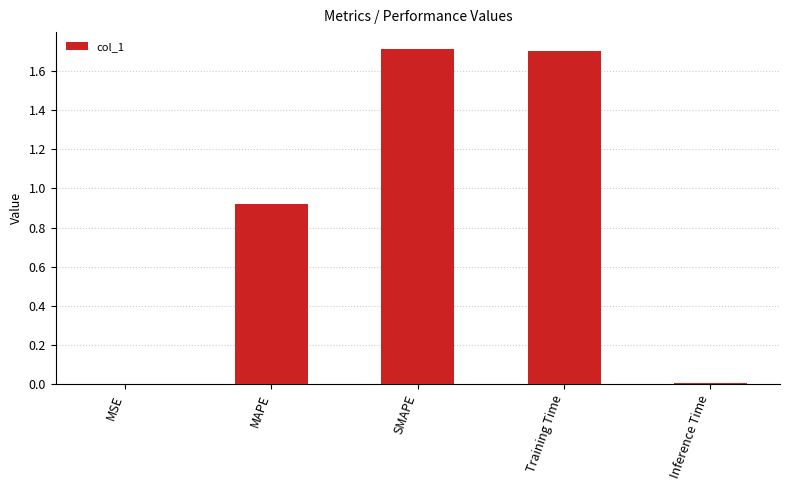

Between Inference Time and Training Time, which is larger?

Training Time